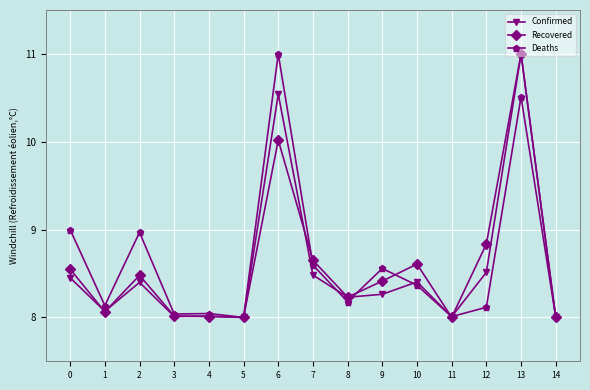

What is the spread (max minus min) of values at 9?

0.3